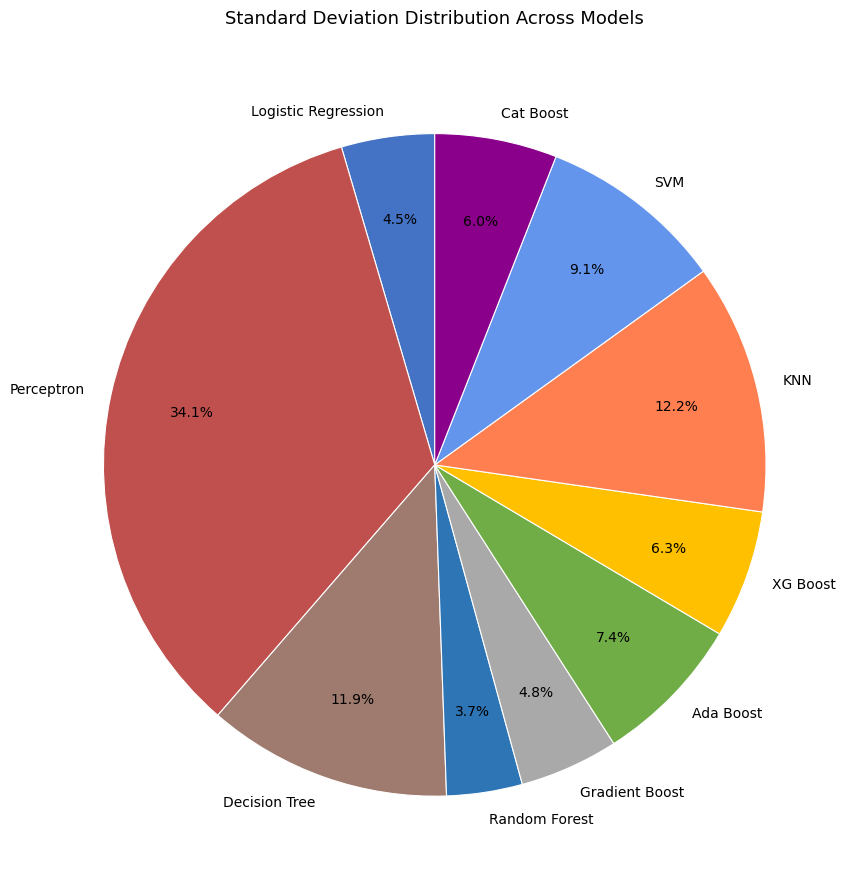

To the nearest percent, what is the difference between the largest and smallest slice percentages?

30%